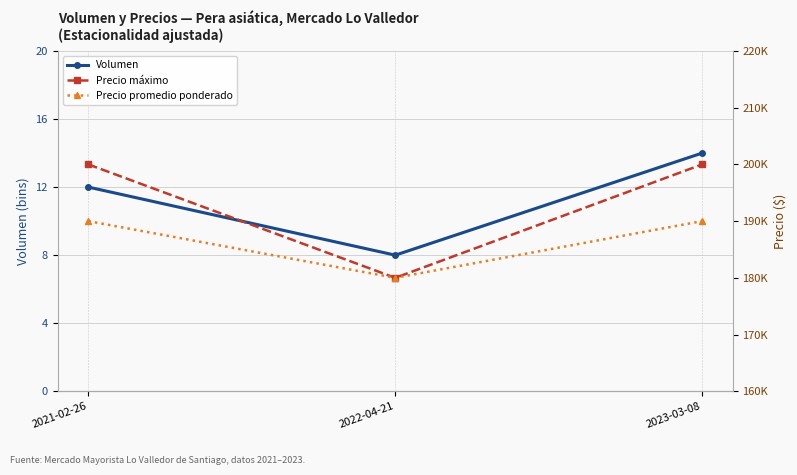

What is the value of the Volumen point at the 1st from the left?

12